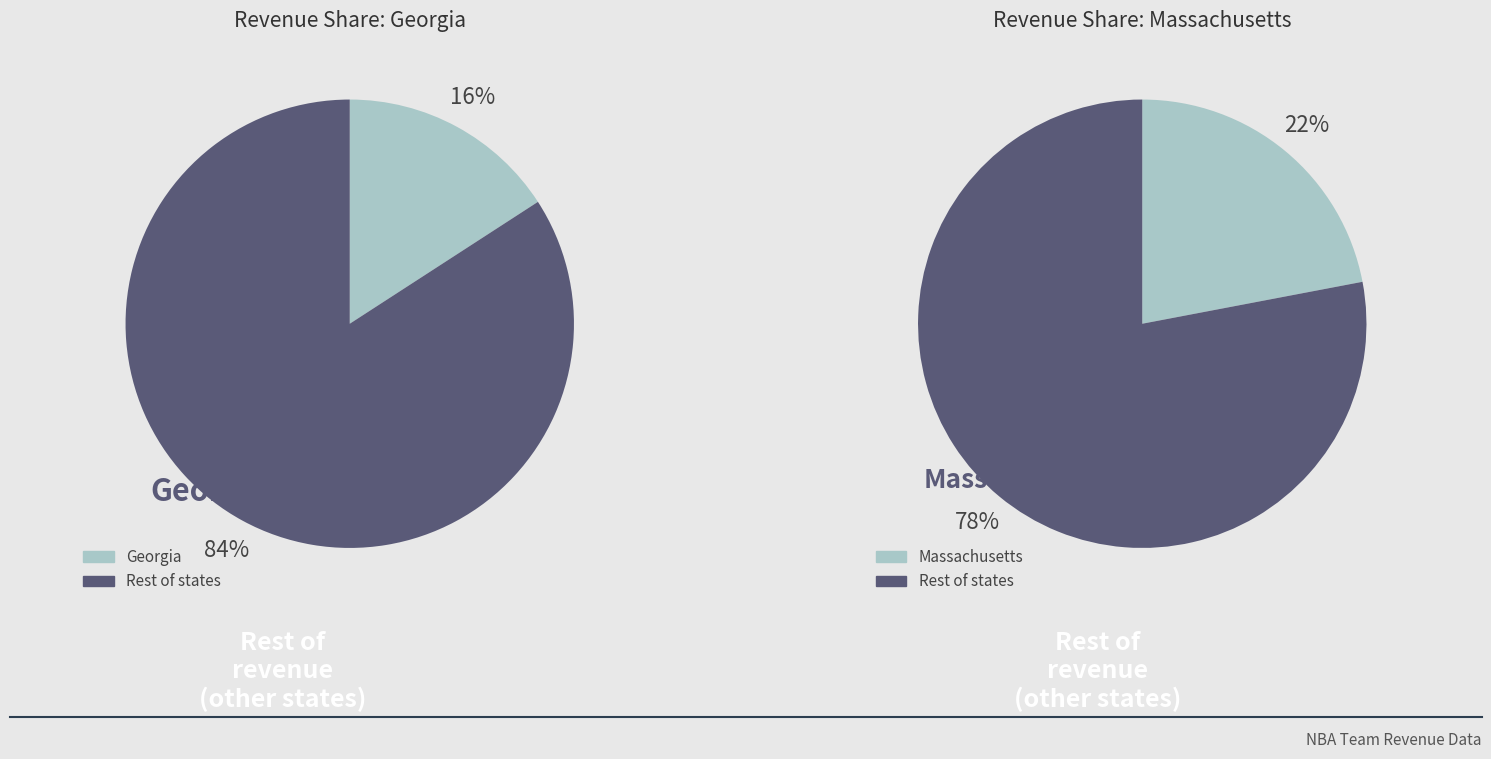

Is it true that Georgia is 9% of the pie?

False